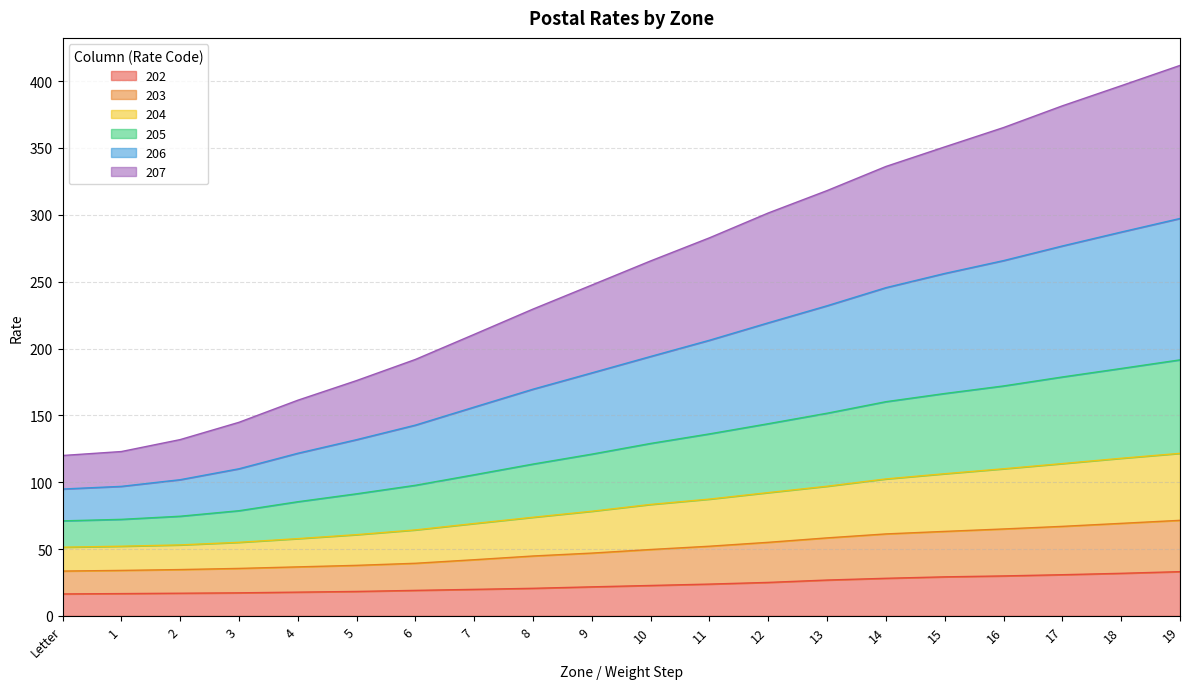

True or false: 204 and 203 cross at least once.

False